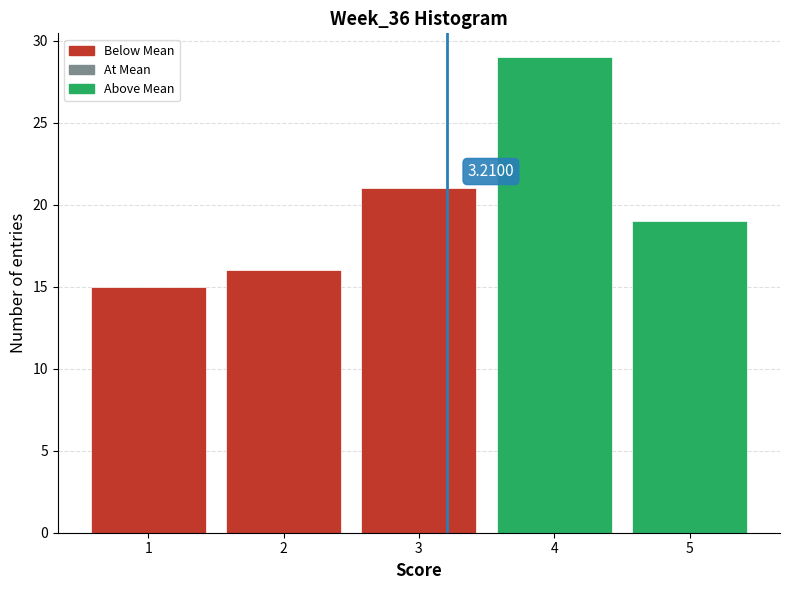

Which range on the x-axis has the tallest bar?

3.5 to 4.5